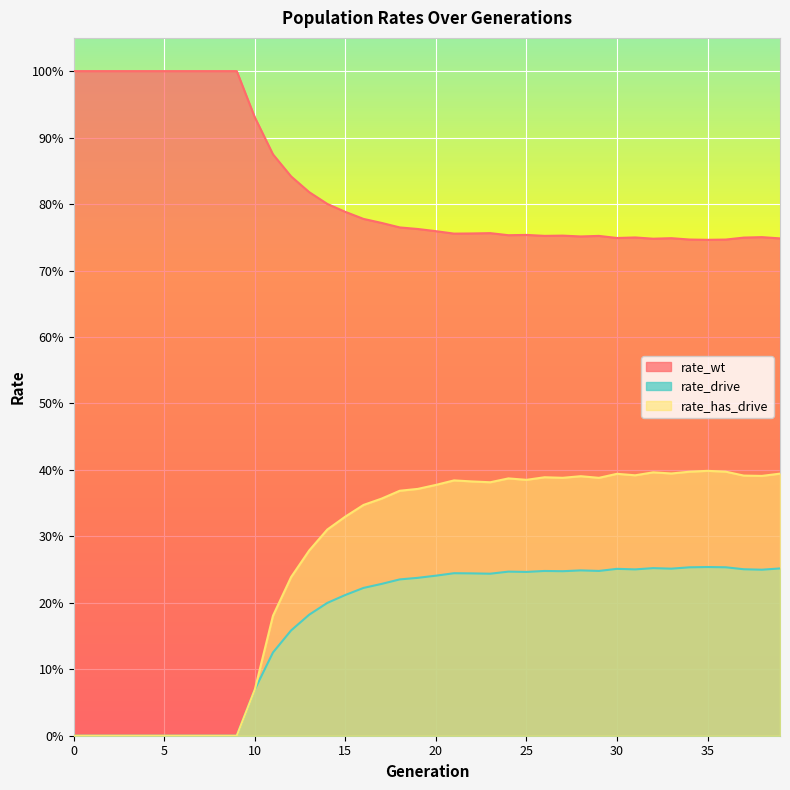

How many distinct data groups are displayed?

3